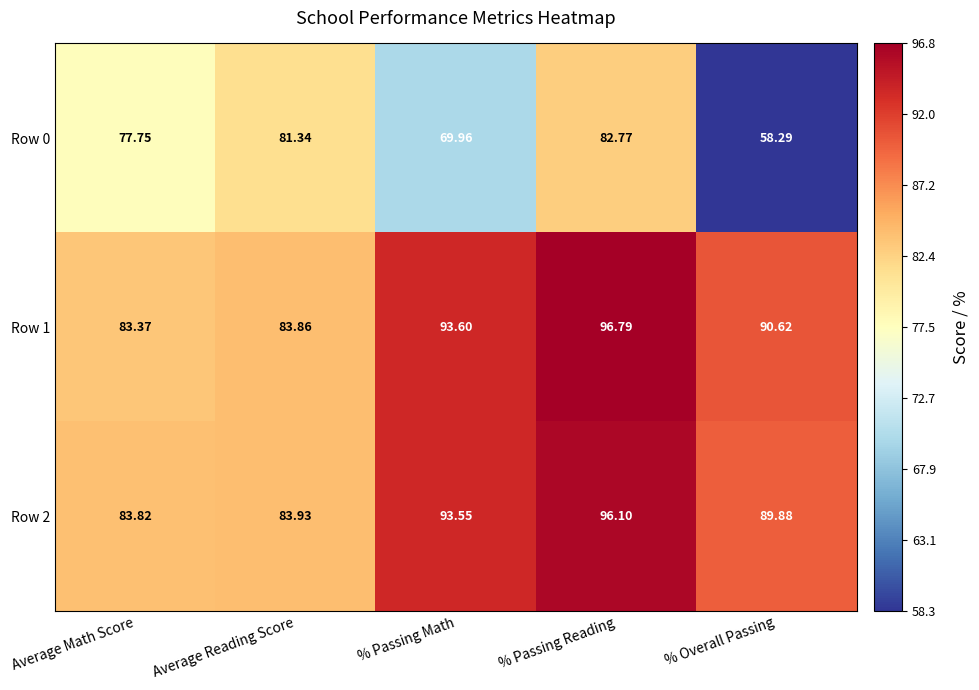

Where does the Row 0 series first go above 77?

Average Math Score